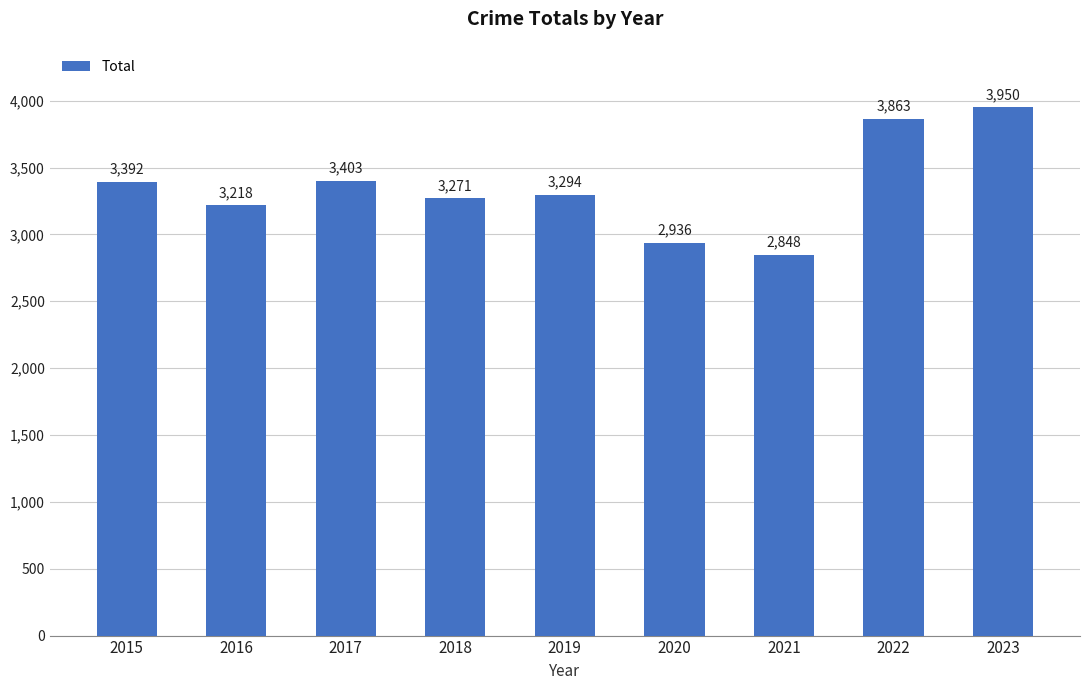

What is the maximum value shown in the chart?

3950